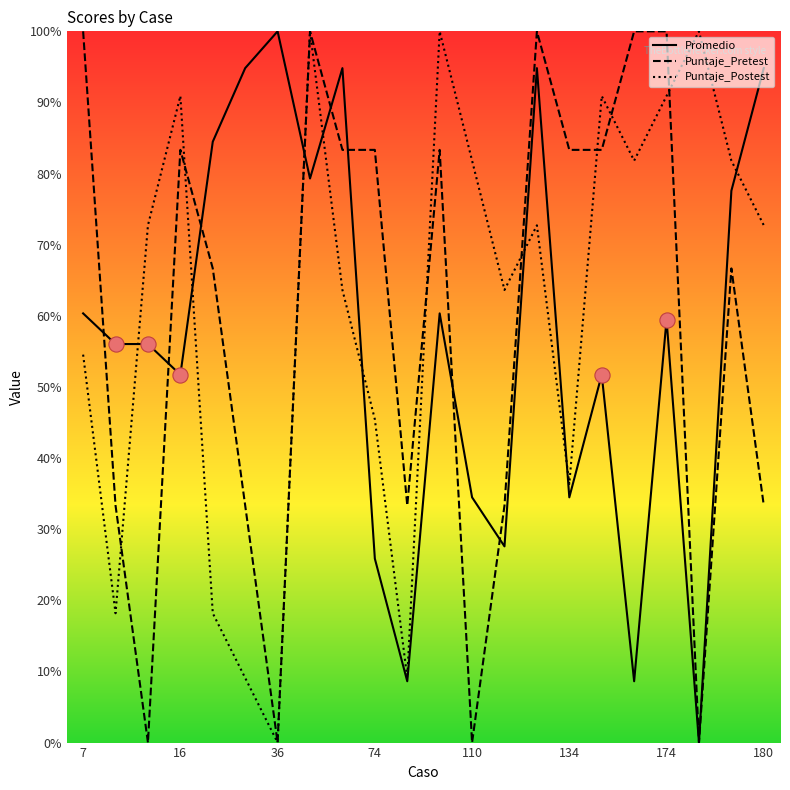

Which series has the largest total across all categories?

Puntaje_Postest